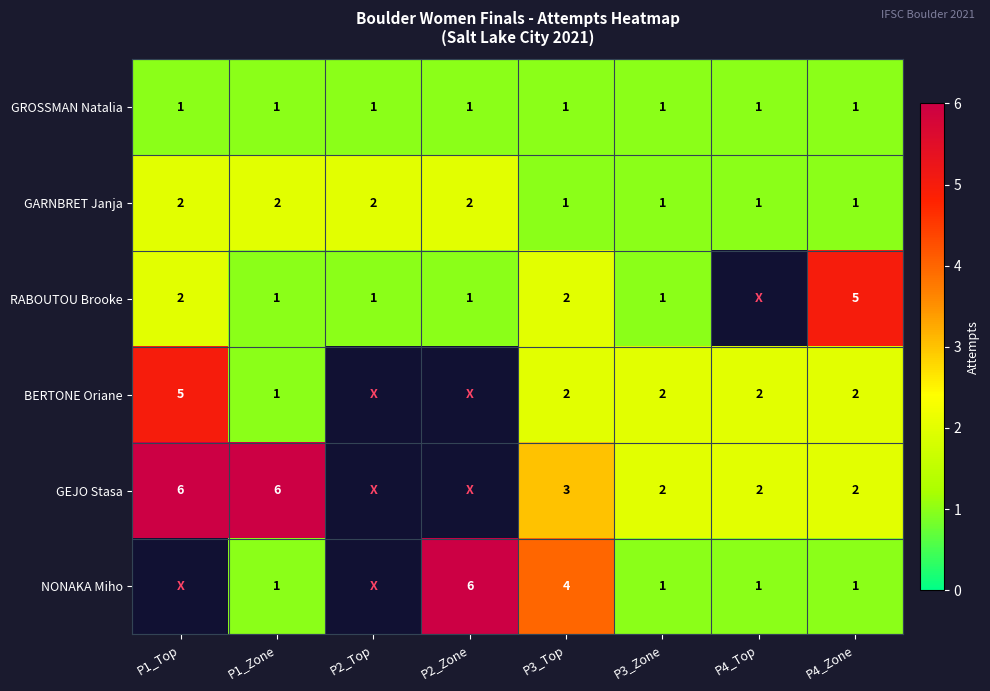

At how many categories does at least one series exceed 3?

5